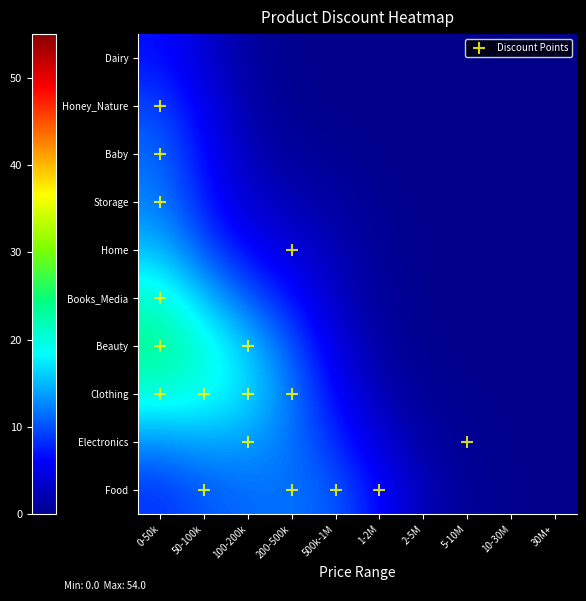

Rank the categories by Honey_Nature value from highest to lowest.

0, 1, 2, 3, 4, 5, 6, 7, 8, 9